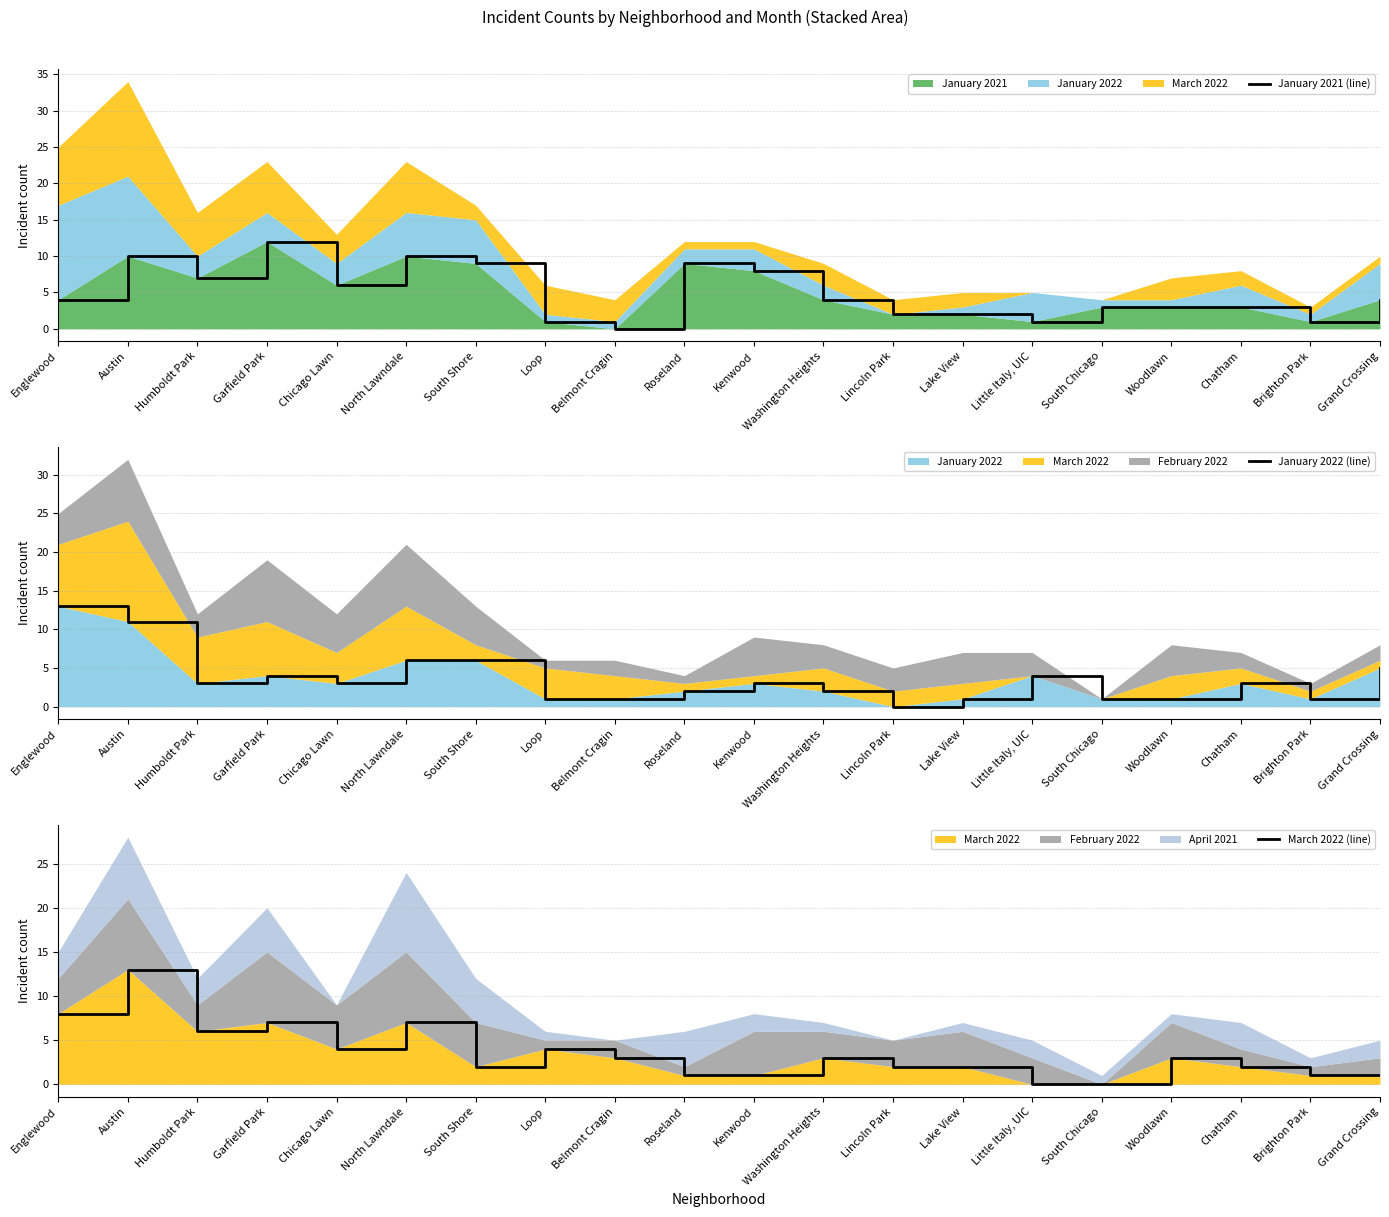

What is the sum of the January 2021 (line) values at Englewood and Kenwood?

12